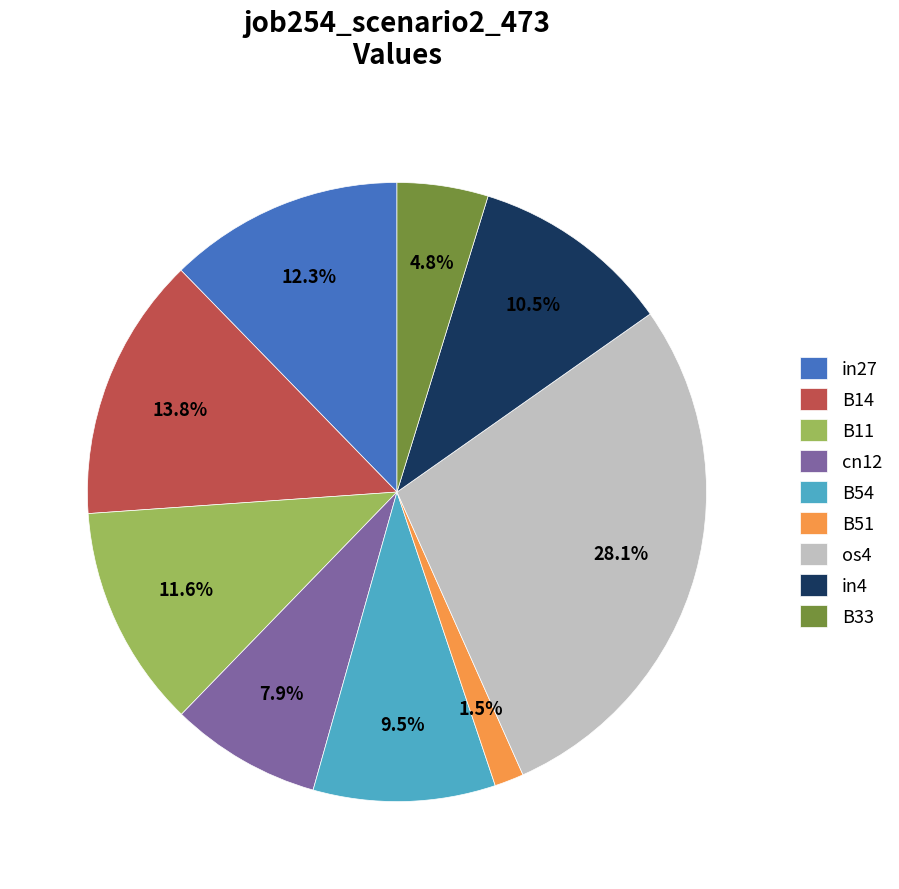

To the nearest percent, what is the average slice percentage?

11%